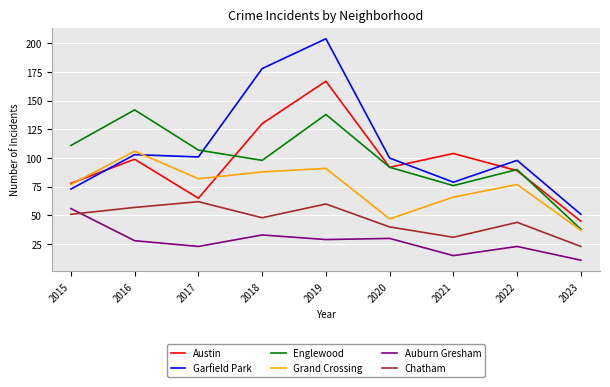

True or false: Chatham and Grand Crossing intersect in this chart.

False